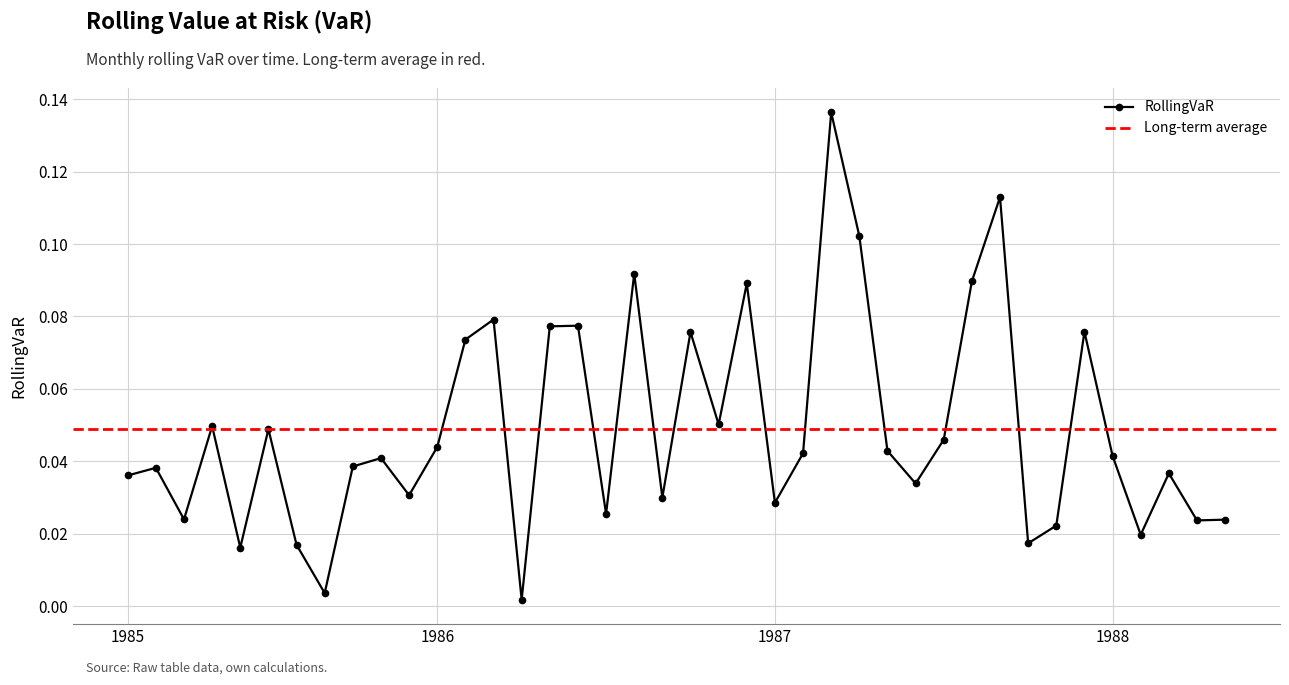

Reading left to right, list all the values displayed in this chart.

0.0	0.0	0.0	0.0	0.0	0.0	0.0	0.0	0.0	0.0	0.0	0.0	0.1	0.1	0.0	0.1	0.1	0.0	0.1	0.0	0.1	0.1	0.1	0.0	0.0	0.1	0.1	0.0	0.0	0.0	0.1	0.1	0.0	0.0	0.1	0.0	0.0	0.0	0.0	0.0